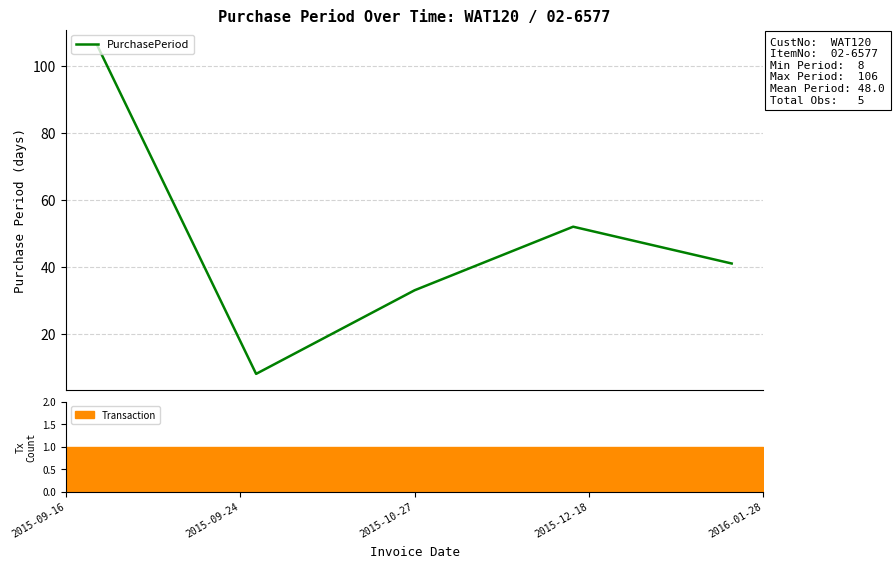

What is the sum of the values at 2015-09-16 and 2016-01-28?

147